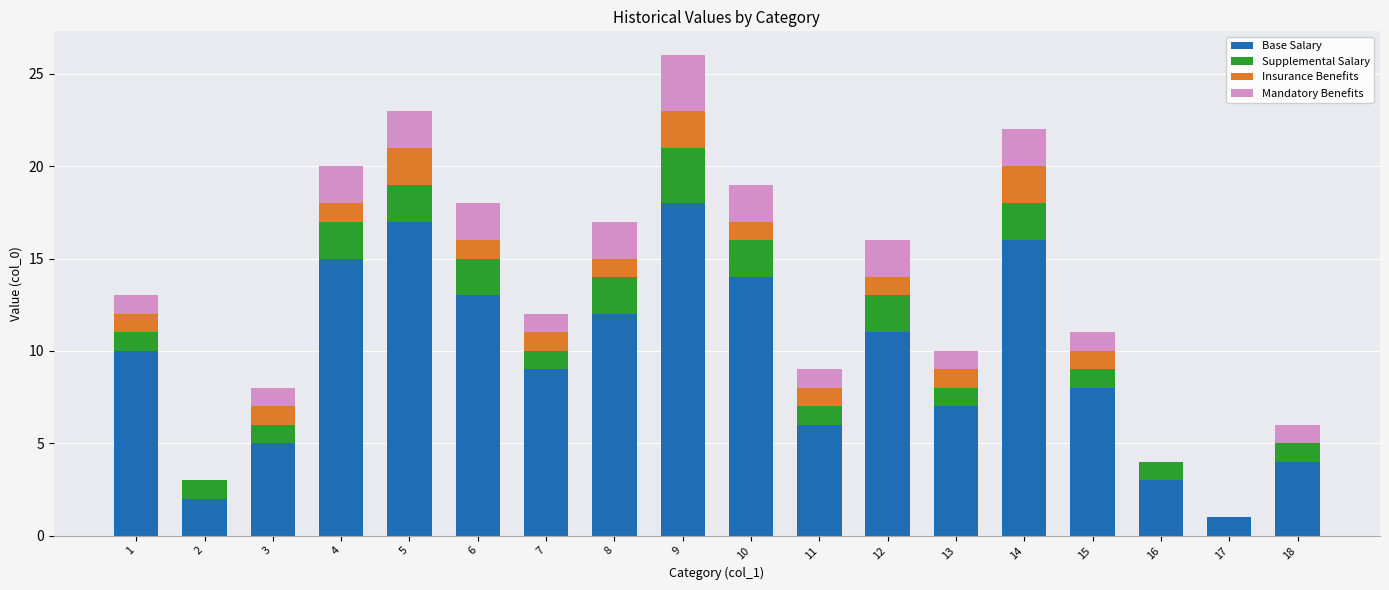

How many distinct data groups are displayed?

4